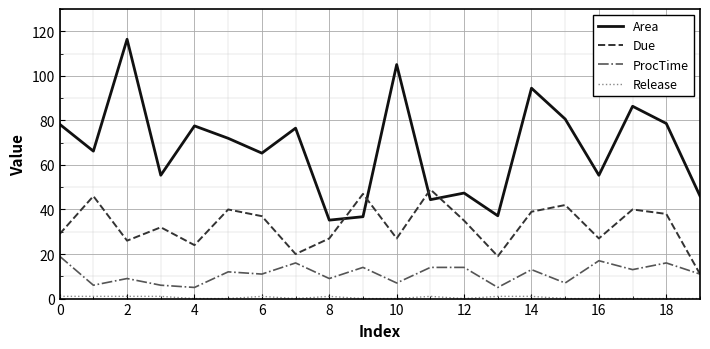

What is the maximum value for ProcTime?

19.0